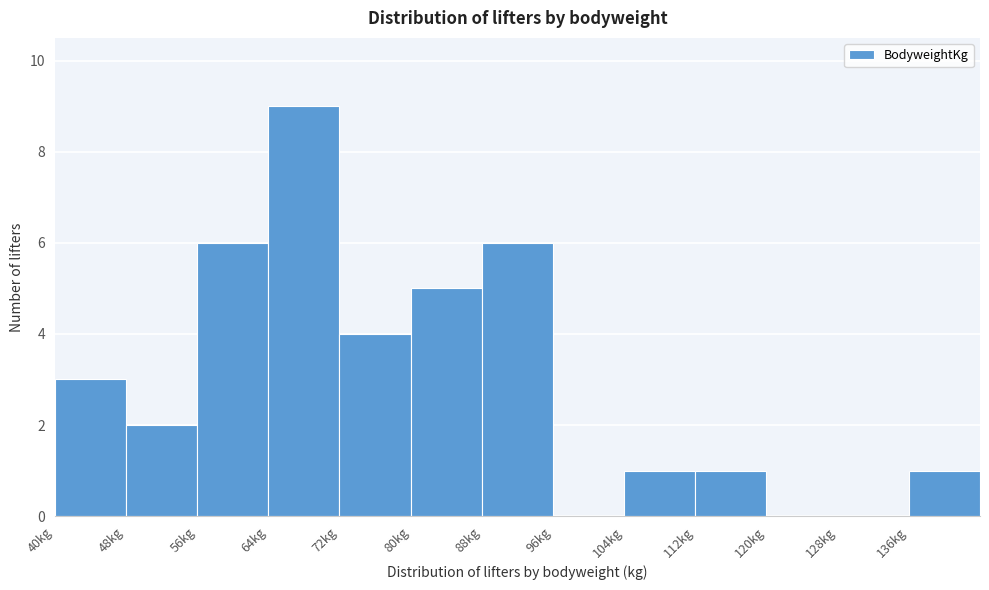

Reading left to right, list every bar in this chart as the range it spans on the x-axis followed by its height. The values are not printed on the chart, so give them approximately, as read against the axis.

40 to 48: 3
48 to 56: 2
56 to 64: 6
64 to 72: 9
72 to 80: 4
80 to 88: 5
88 to 96: 6
96 to 104: 0
104 to 112: 1
112 to 120: 1
120 to 128: 0
128 to 136: 0
136 to 144: 1